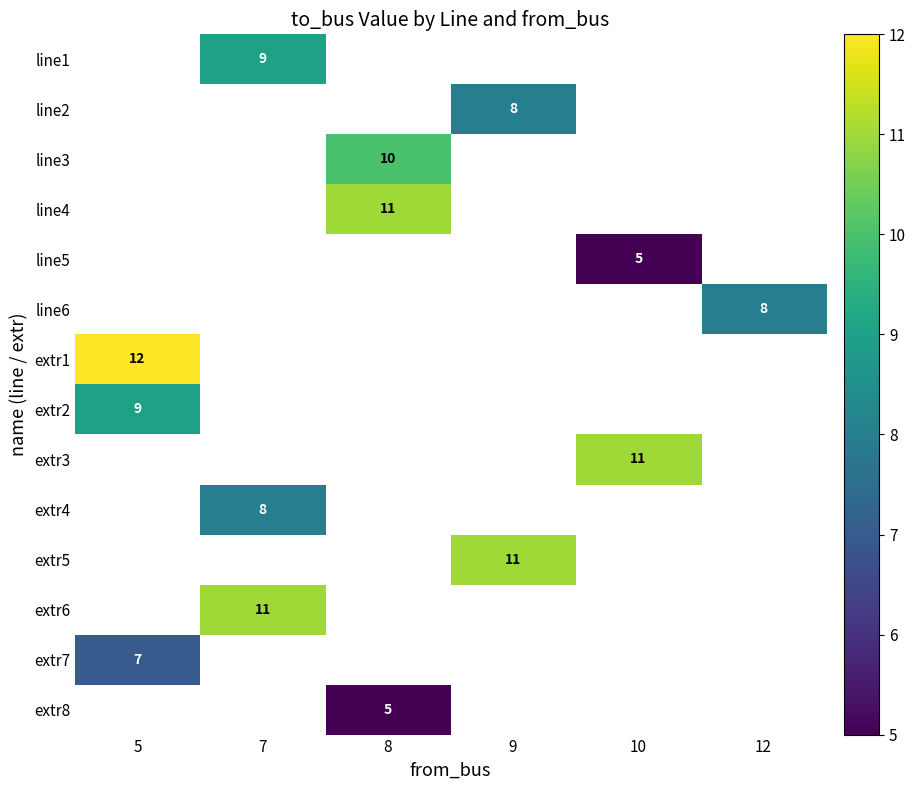

Which has a higher value, 10 or 5?

5